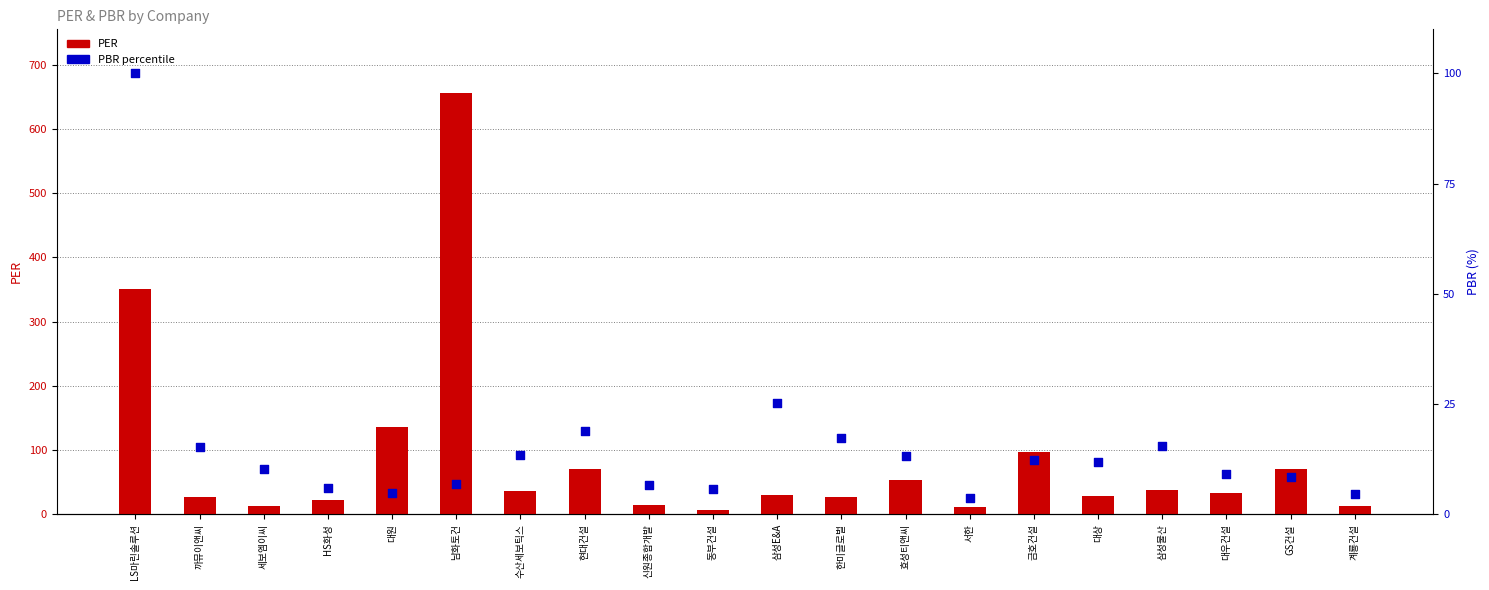

Which series reaches the maximum Y coordinate?

PER